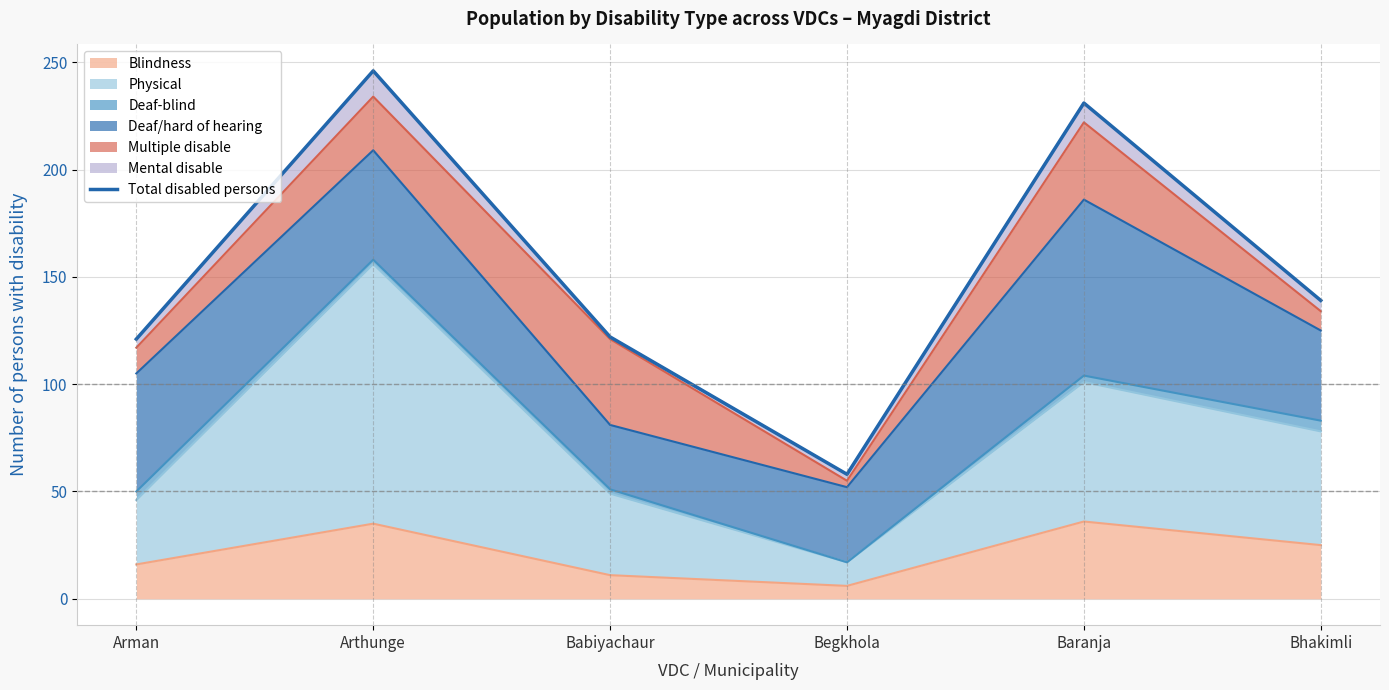

Is it true that the value at Bhakimli is 95?

False